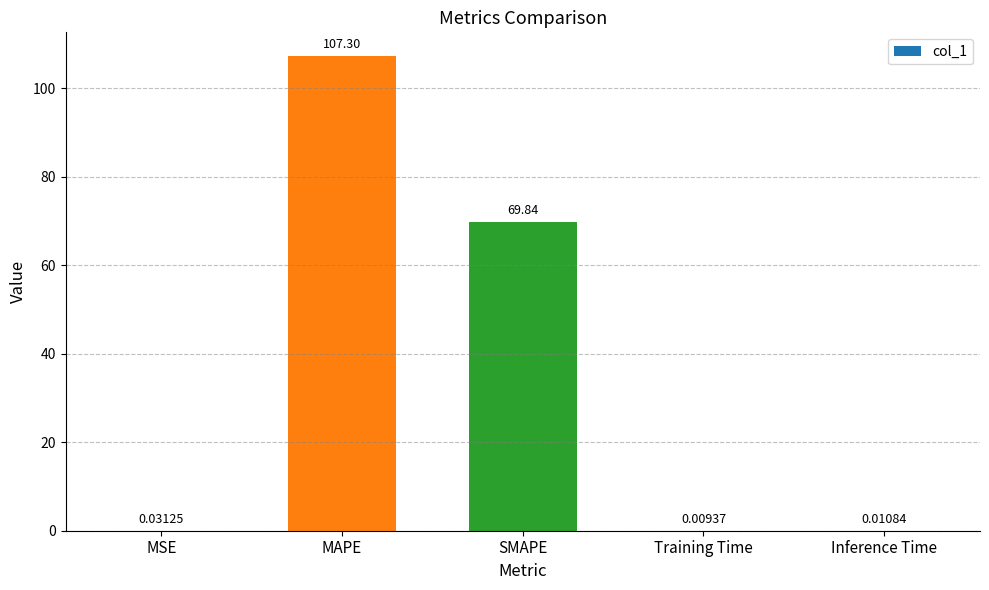

Between SMAPE and MAPE, which is larger?

MAPE